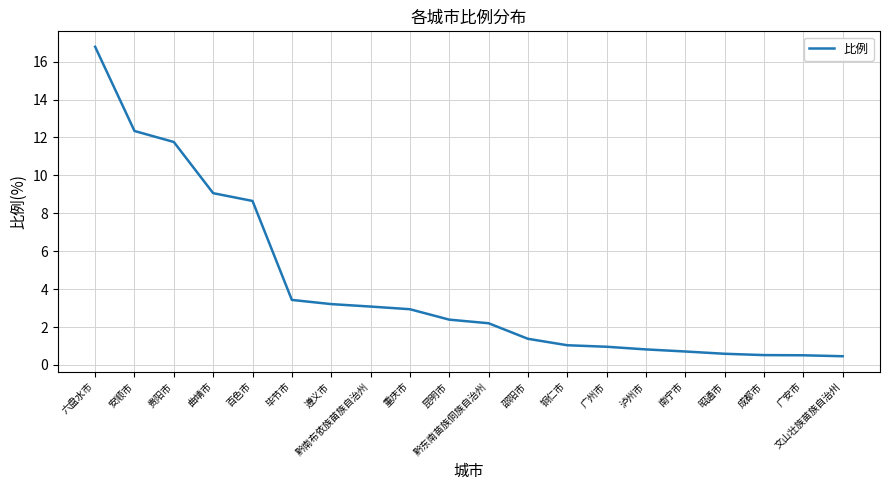

Where does the data first go above 2?

六盘水市